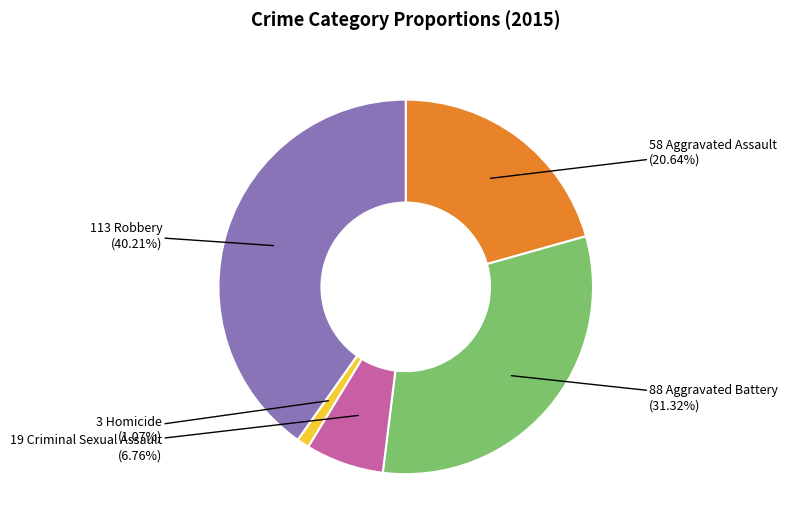

Is there any slice that represents more than half of the pie?

No